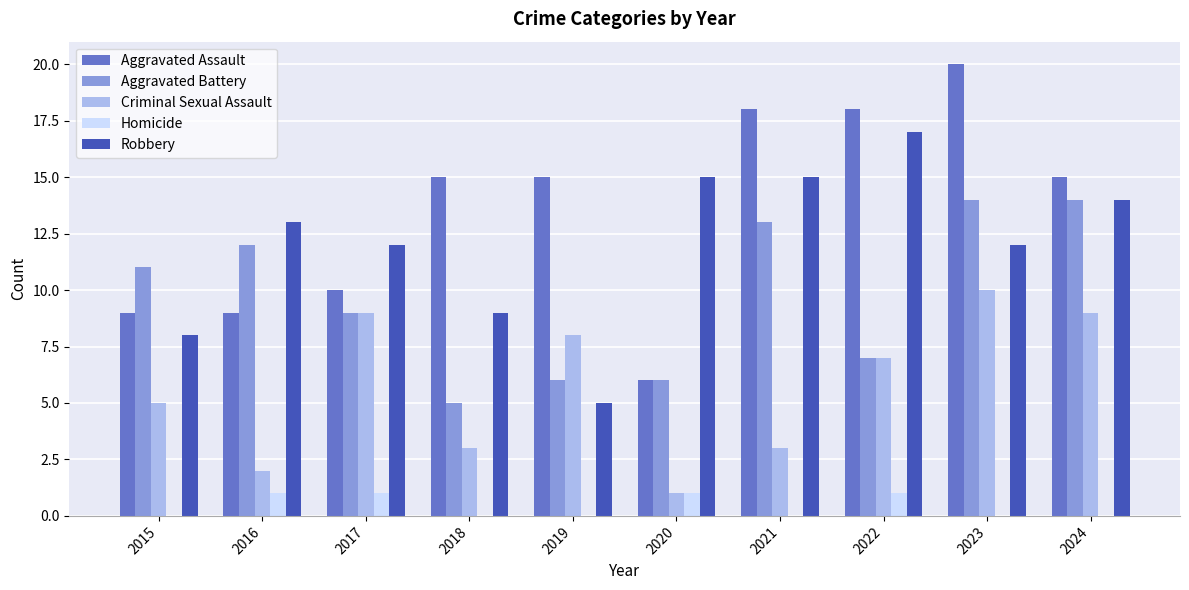

At which category is the sum across all series the highest?

2023